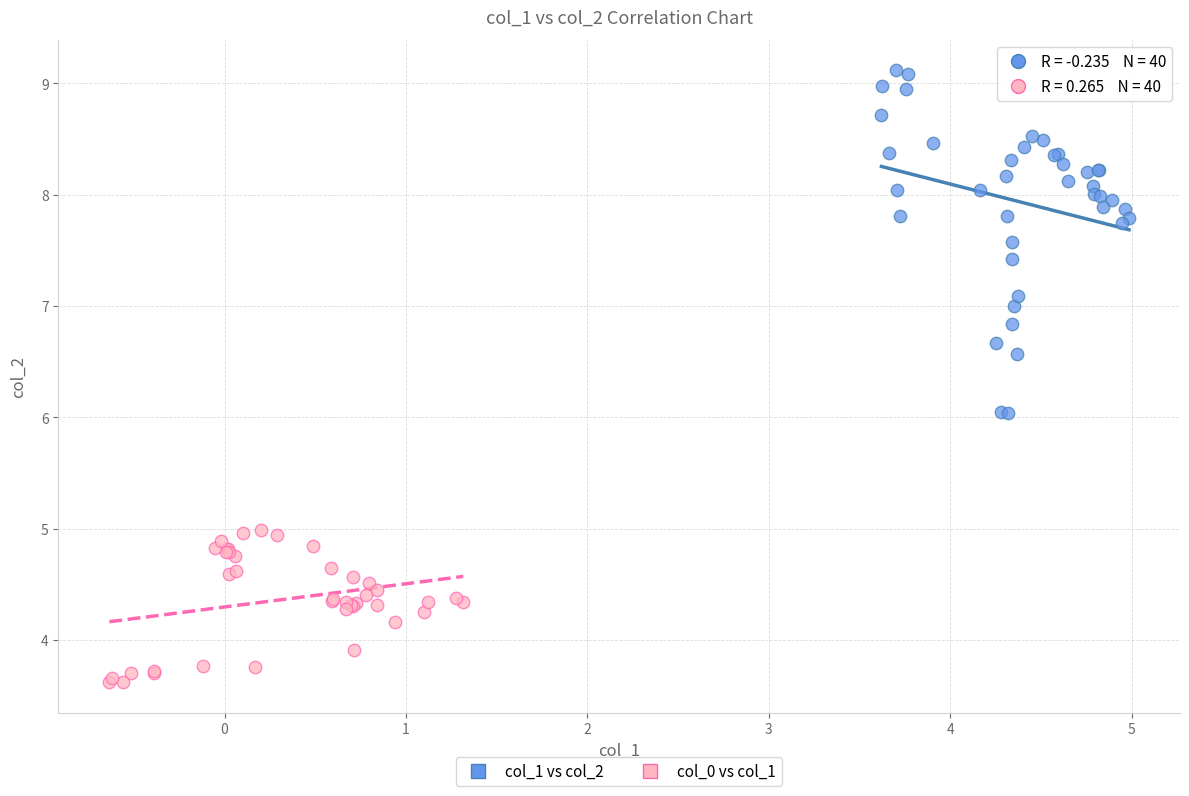

Which series reaches the minimum Y coordinate?

col_0 vs col_1